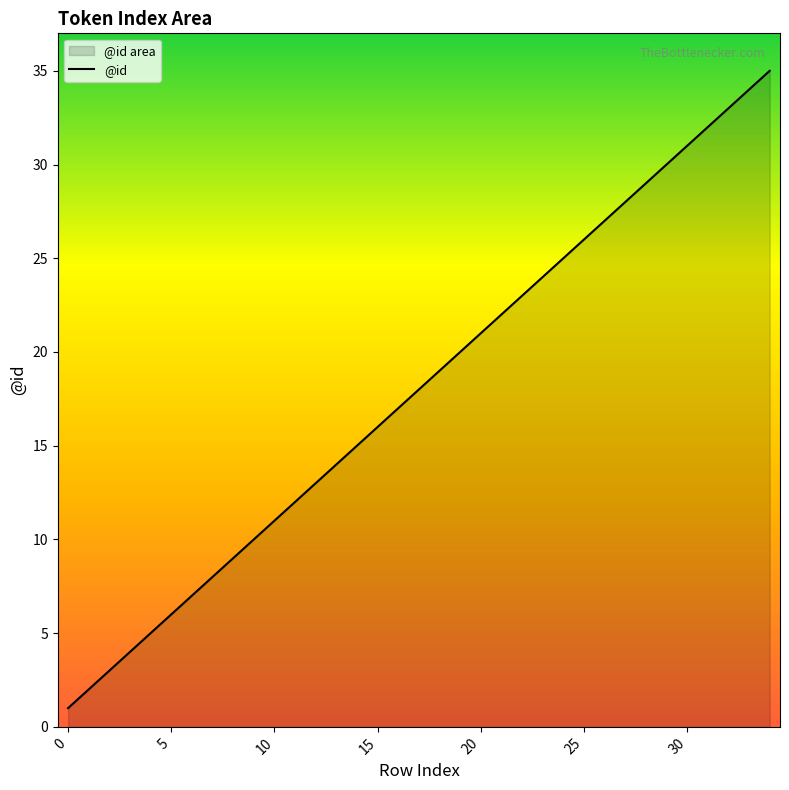

What is the difference between the second highest and minimum values?

33